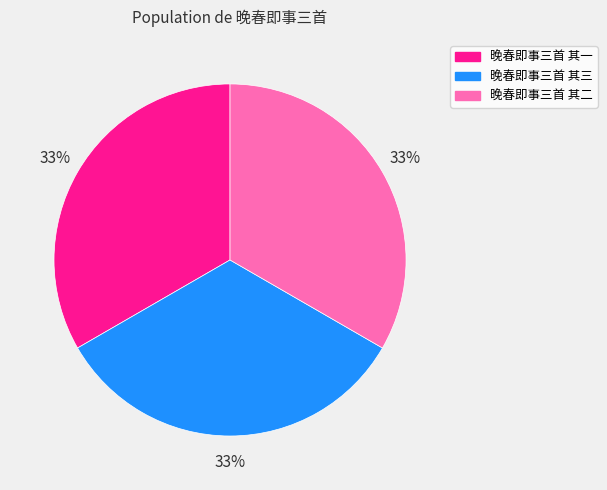

True or false: 晚春即事三首 其一 accounts for 42% of the total.

False